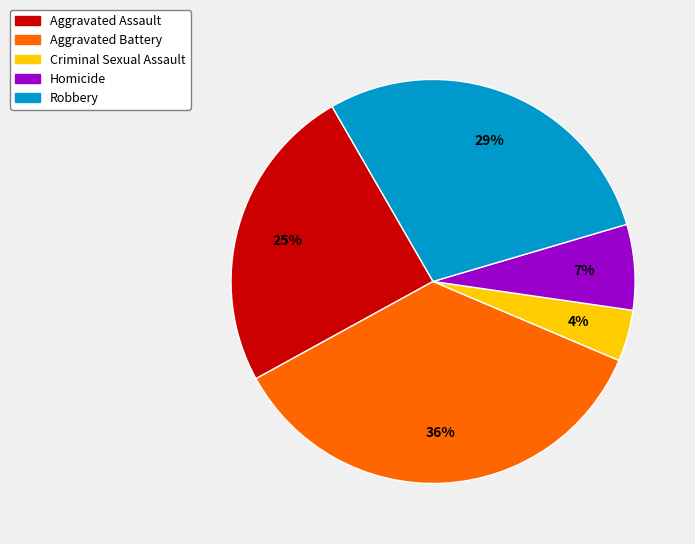

How many segments does this pie chart have?

5